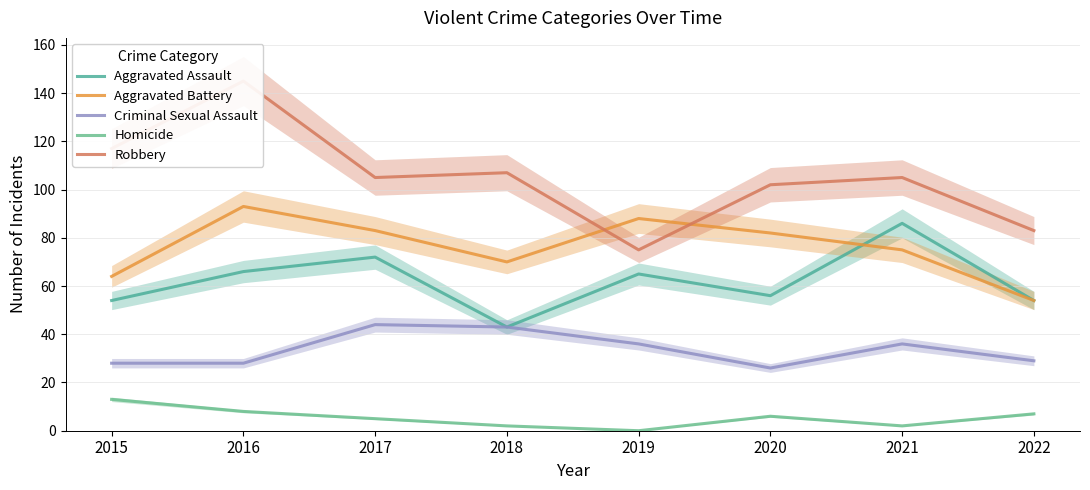

Reading left to right, list all the values displayed in this chart.

Aggravated Assault: 54	66	72	43	65	56	86	54
Aggravated Battery: 64	93	83	70	88	82	75	54
Criminal Sexual Assault: 28	28	44	43	36	26	36	29
Homicide: 13	8	5	2	0	6	2	7
Robbery: 117	145	105	107	75	102	105	83